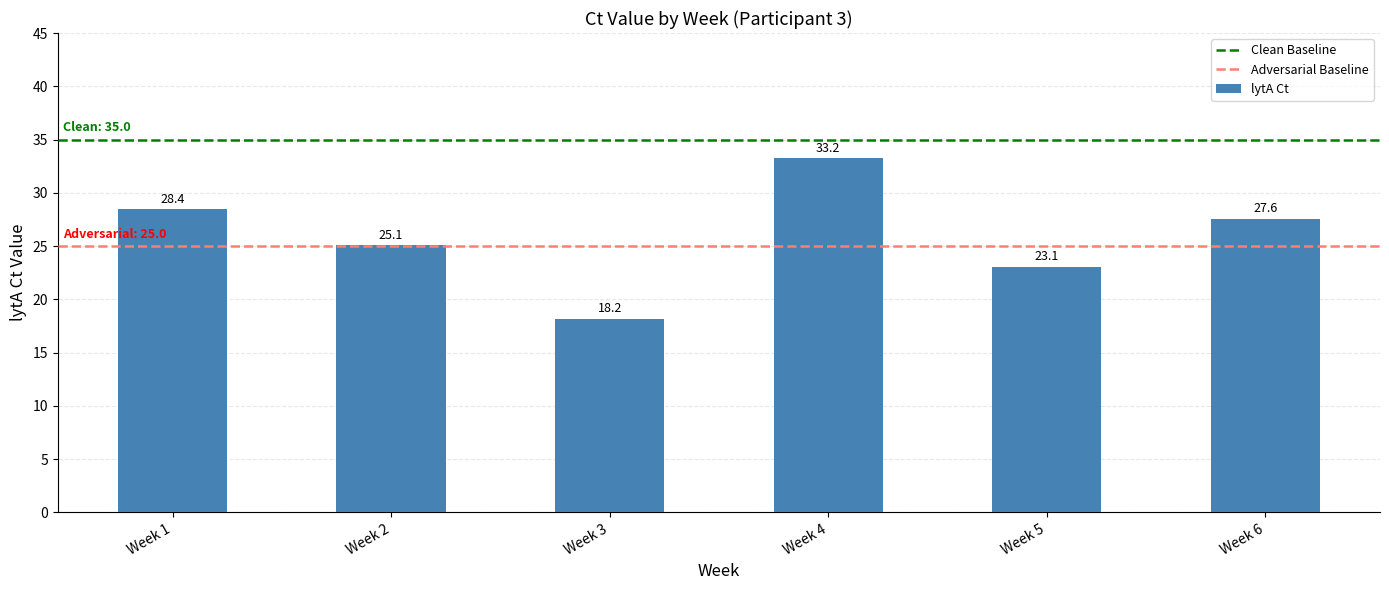

Between Week 6 and Week 4, which is larger?

Week 4